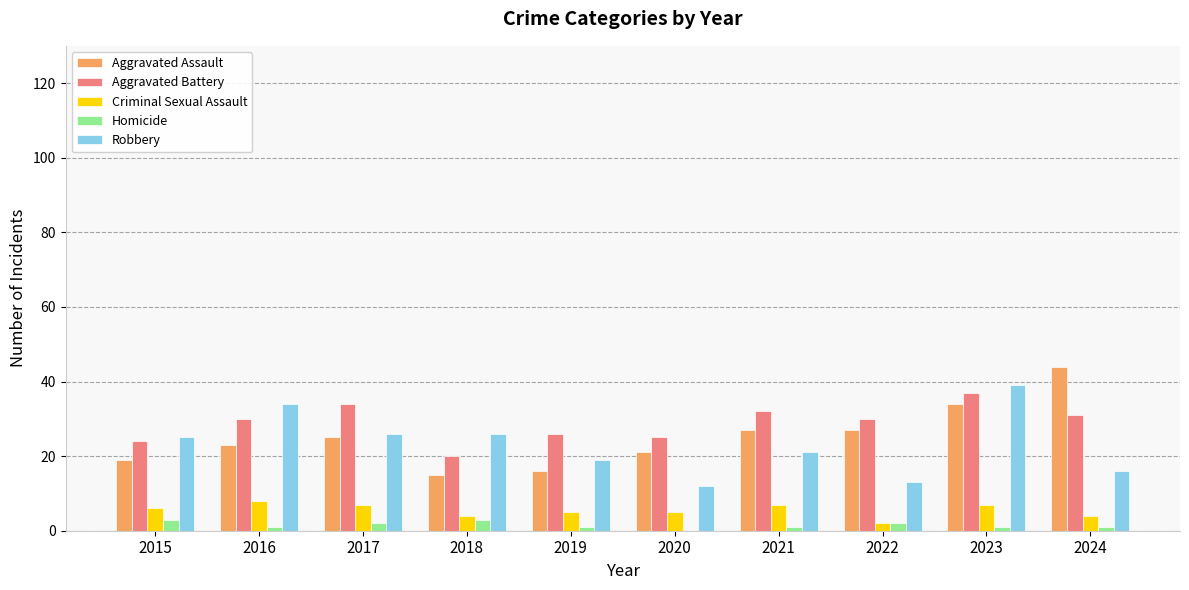

Between 2017 and 2018, which series saw the biggest shift?

Aggravated Battery